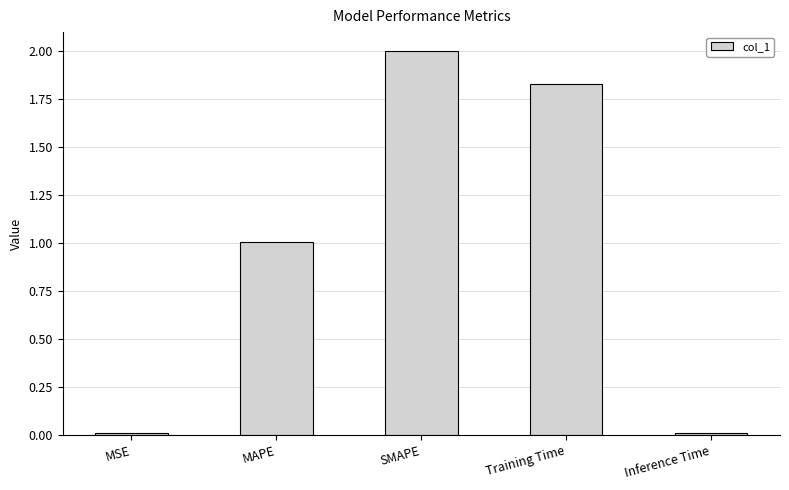

Which category has the highest value across all series?

SMAPE